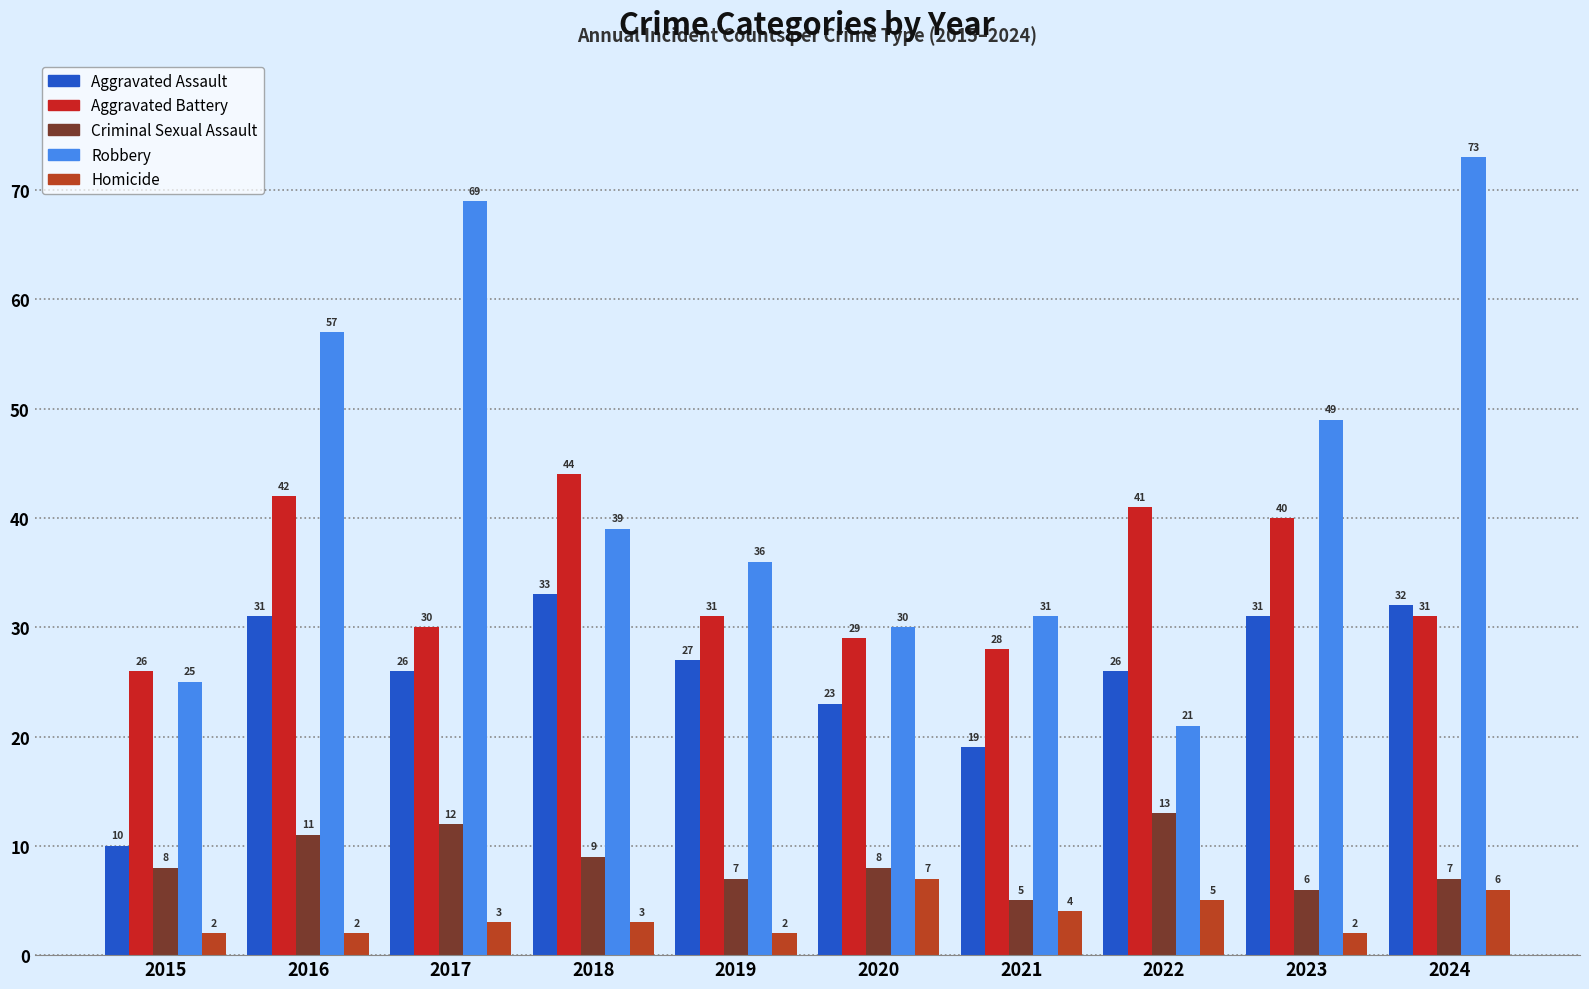

What is the average value of the Criminal Sexual Assault series?

9